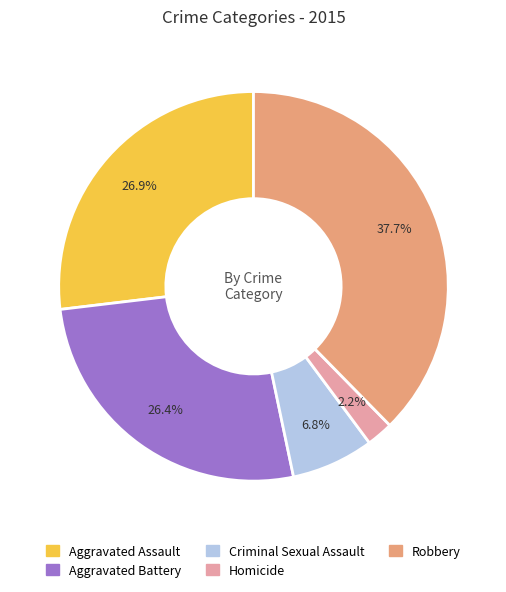

How many slices are in this pie chart?

5